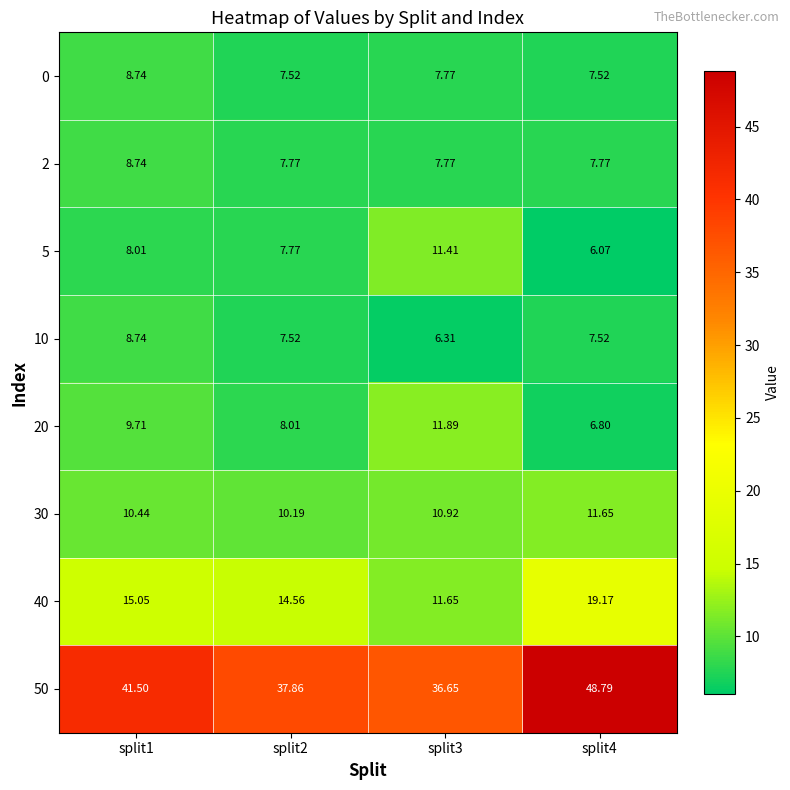

Is the value of 20 at split2 greater than the value of 0 at split2?

Yes